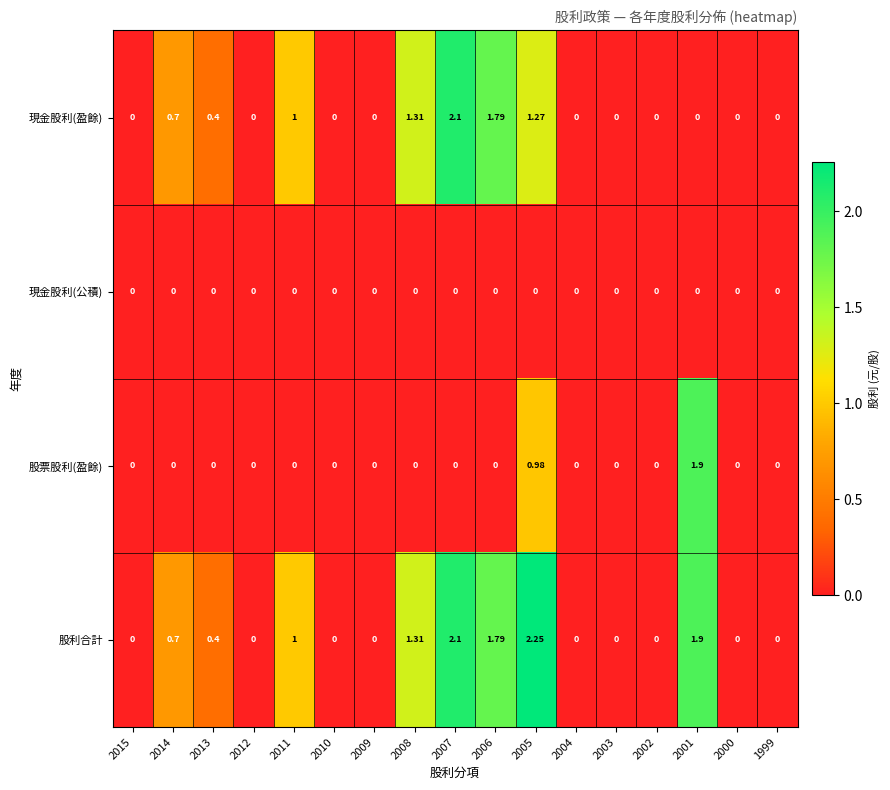

Which series has the widest spread of values?

股利合計